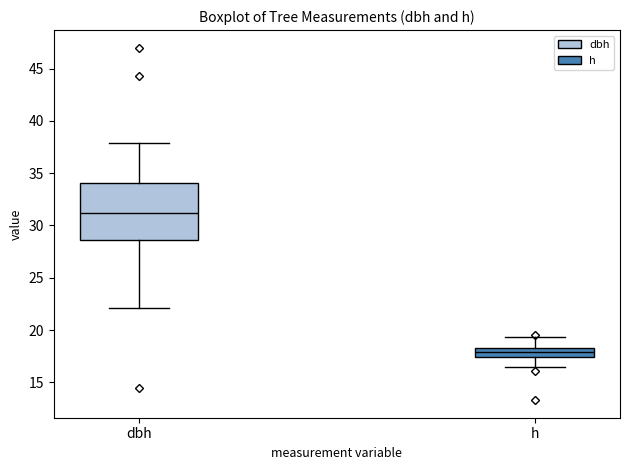

Which box is the tallest, from its lower edge to its upper edge?

dbh